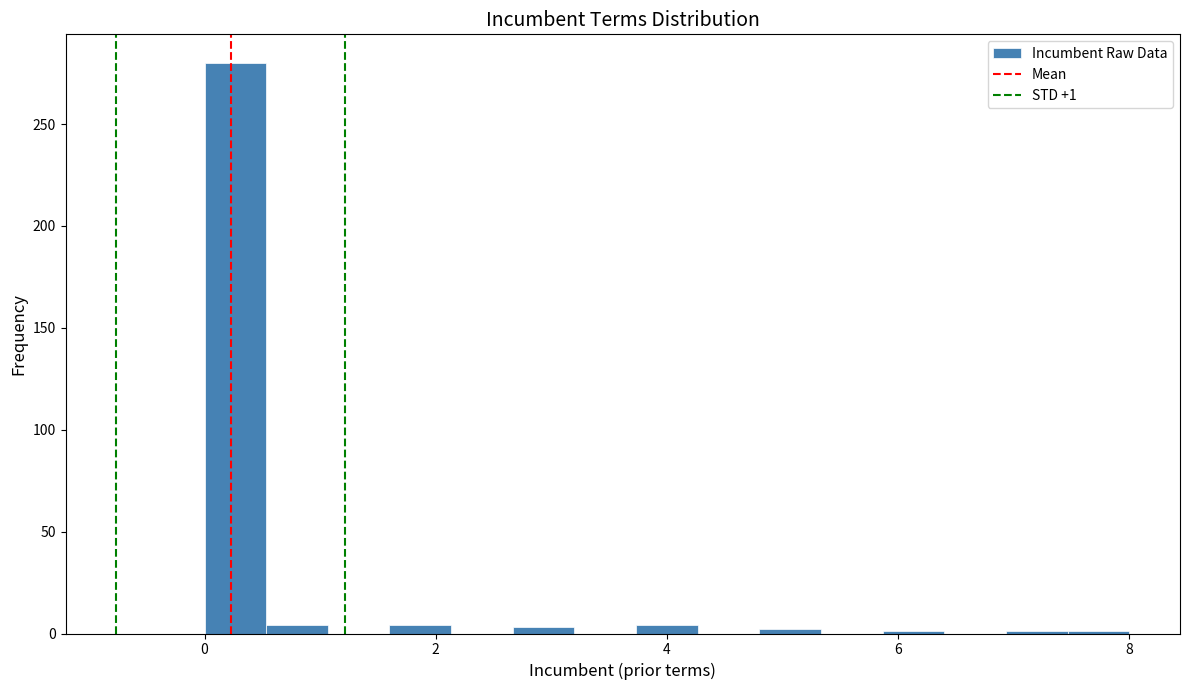

Read against the x-axis, roughly where is the centre of the tallest bar?

0.2